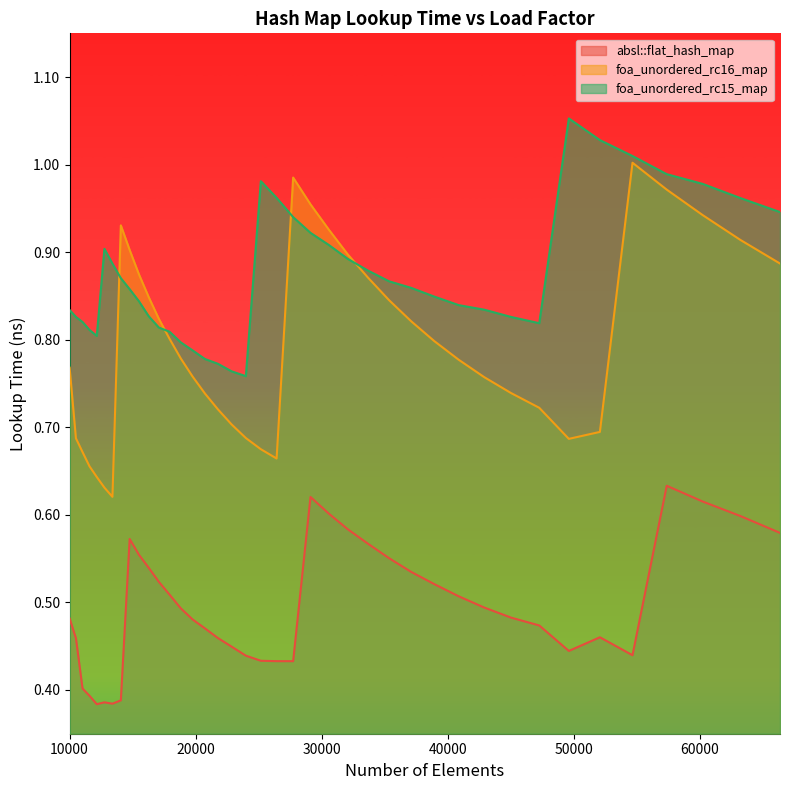

True or false: foa_unordered_rc15_map and foa_unordered_rc16_map intersect in this chart.

True